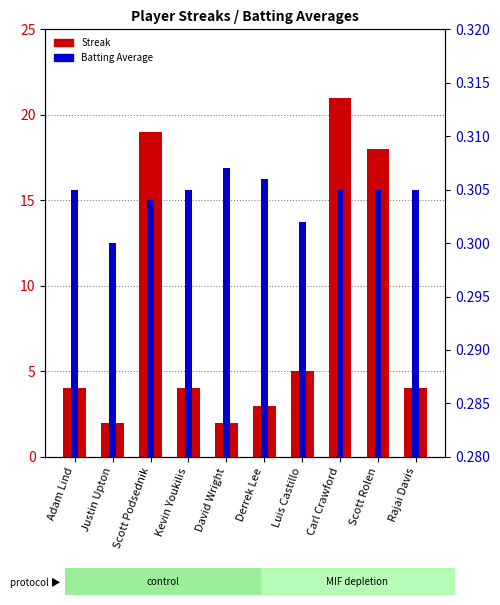

What is the sum of the Streak values at Luis Castillo and Adam Lind?

9.0